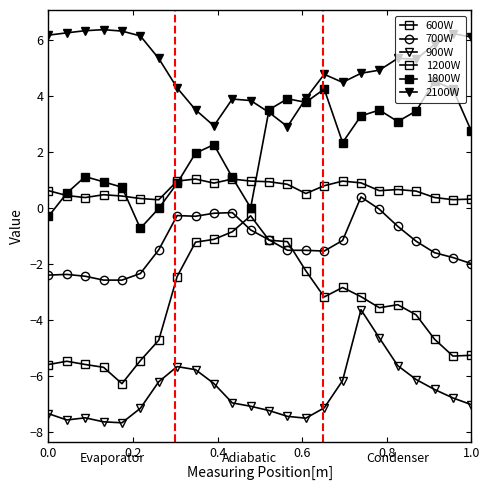

What is the maximum value shown in the chart?

6.4